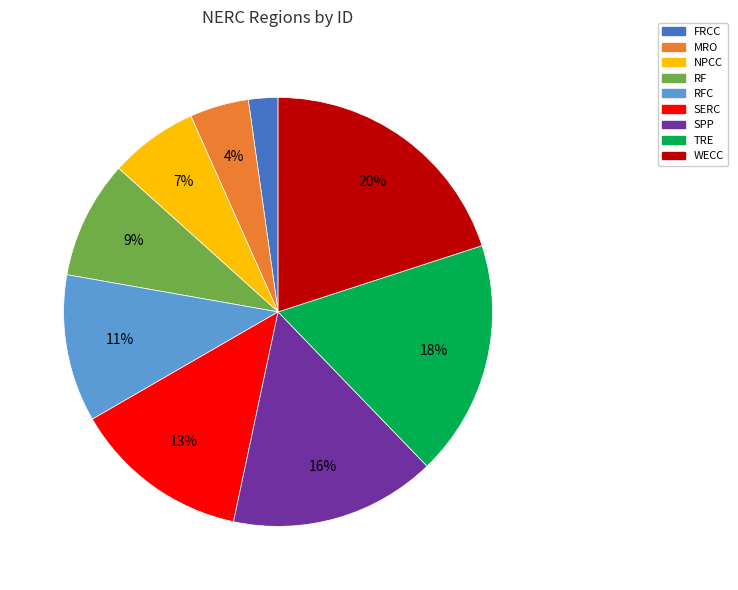

Count the number of slices in the pie.

9